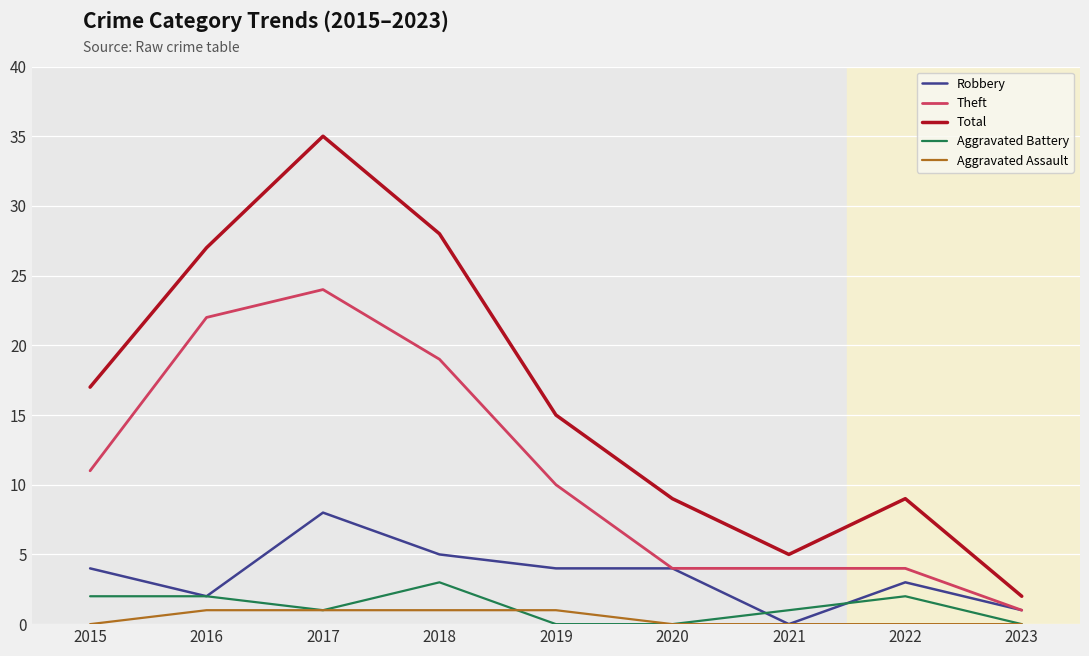

True or false: Robbery and Total cross at least once.

False